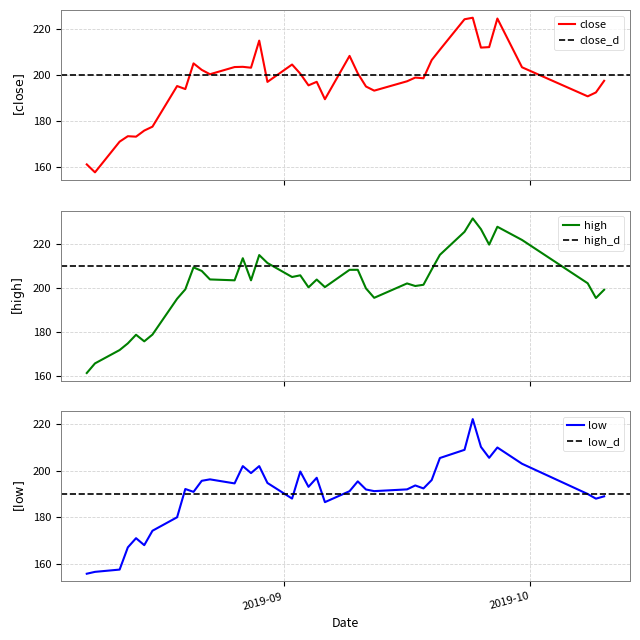

What is the maximum value for high?

231.8